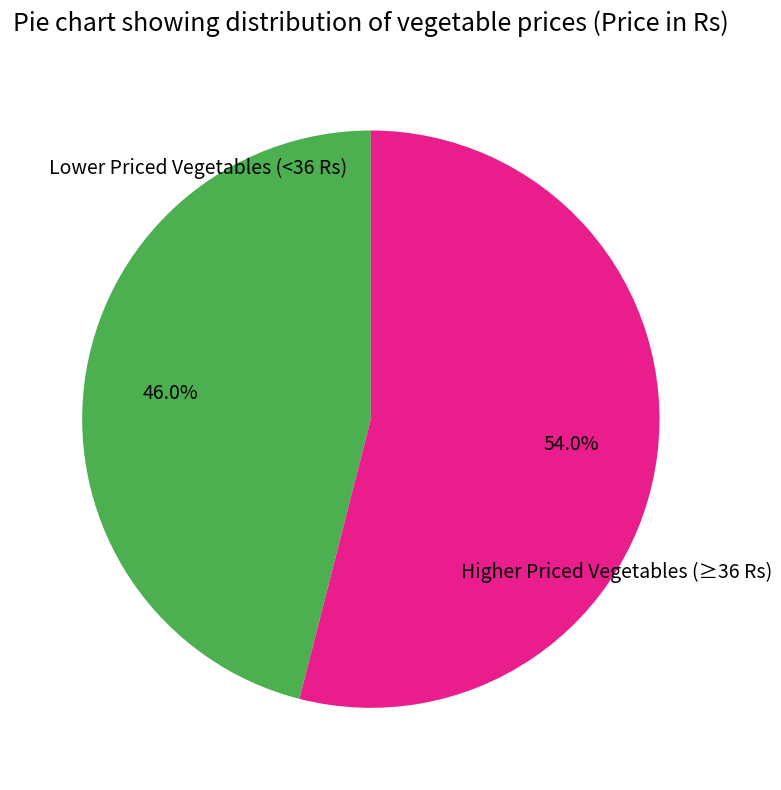

Is there any slice that represents more than half of the pie?

Yes